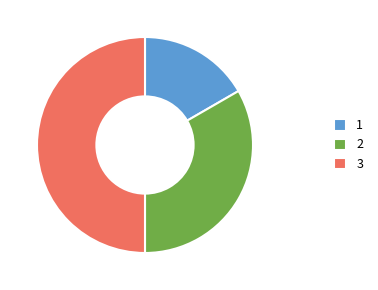

Is it true that 3 is 57% of the pie?

False